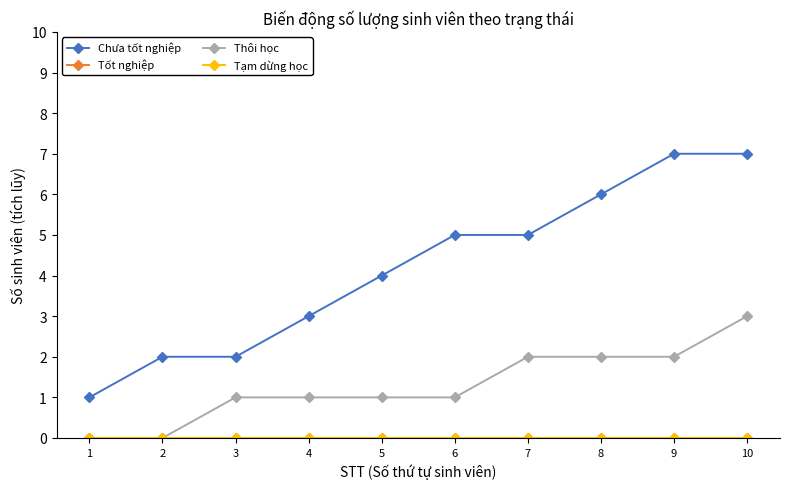

At which label does Thôi học reach its peak?

10